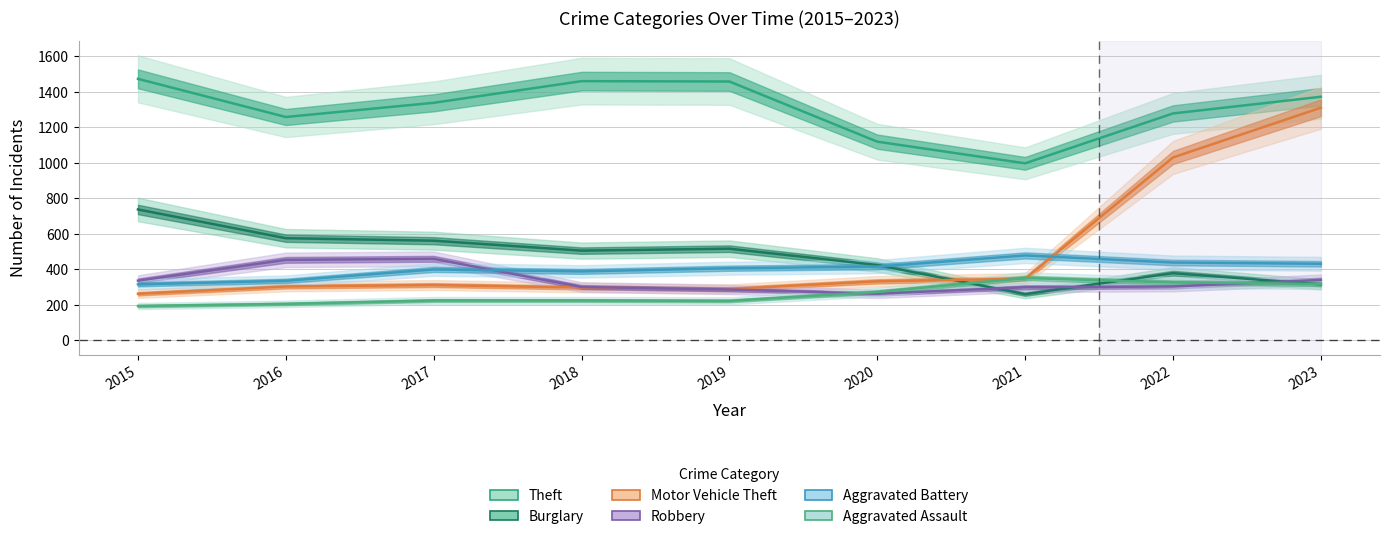

True or false: Aggravated Battery and Burglary intersect in this chart.

True